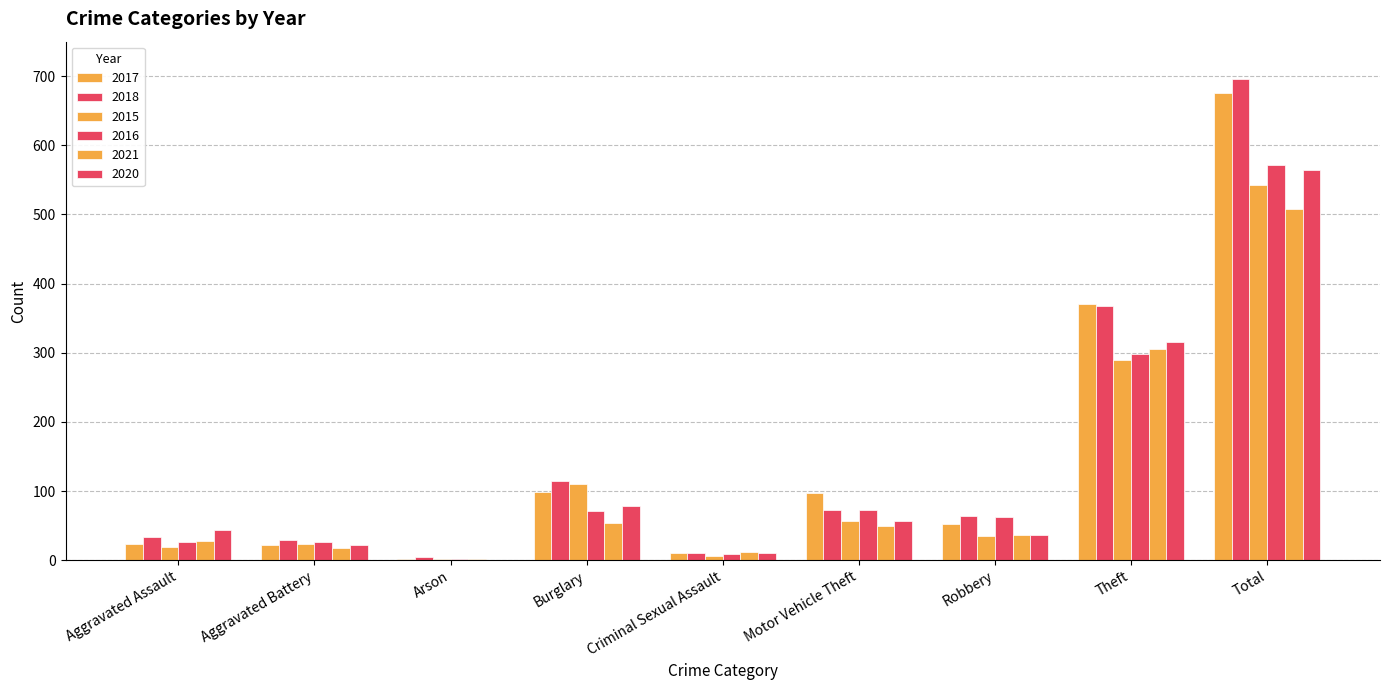

Reading left to right, transcribe all the data shown in this chart.

2017: Aggravated Assault=23	Aggravated Battery=22	Arson=1	Burglary=98	Criminal Sexual Assault=11	Motor Vehicle Theft=97	Robbery=52	Theft=371	Total=676
2018: Aggravated Assault=33	Aggravated Battery=29	Arson=4	Burglary=115	Criminal Sexual Assault=10	Motor Vehicle Theft=72	Robbery=64	Theft=368	Total=696
2015: Aggravated Assault=19	Aggravated Battery=24	Arson=1	Burglary=110	Criminal Sexual Assault=6	Motor Vehicle Theft=57	Robbery=35	Theft=289	Total=542
2016: Aggravated Assault=26	Aggravated Battery=26	Arson=2	Burglary=71	Criminal Sexual Assault=9	Motor Vehicle Theft=73	Robbery=63	Theft=298	Total=572
2021: Aggravated Assault=27	Aggravated Battery=18	Arson=2	Burglary=54	Criminal Sexual Assault=12	Motor Vehicle Theft=50	Robbery=37	Theft=306	Total=508
2020: Aggravated Assault=43	Aggravated Battery=22	Arson=0	Burglary=79	Criminal Sexual Assault=11	Motor Vehicle Theft=56	Robbery=37	Theft=315	Total=565